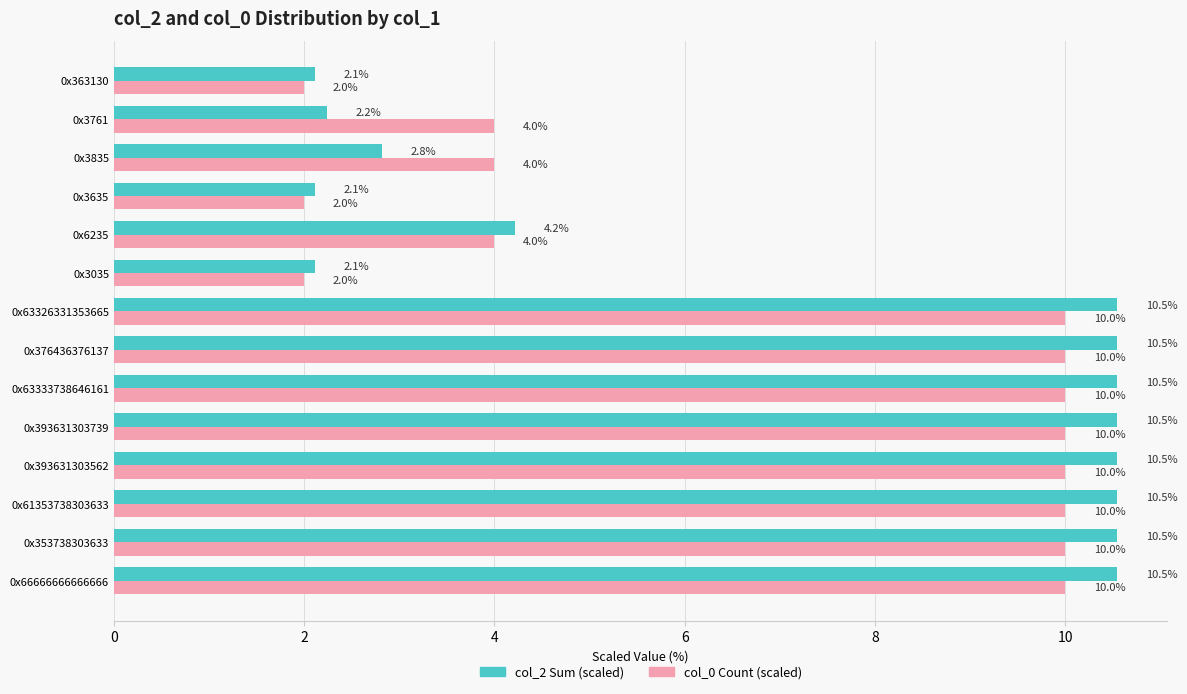

Which series has the widest spread of values?

col_2 Sum (scaled)